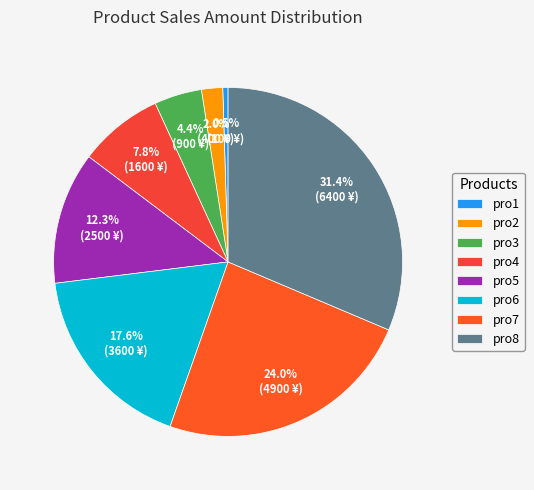

How much of the chart is everything except pro7?

76.0%